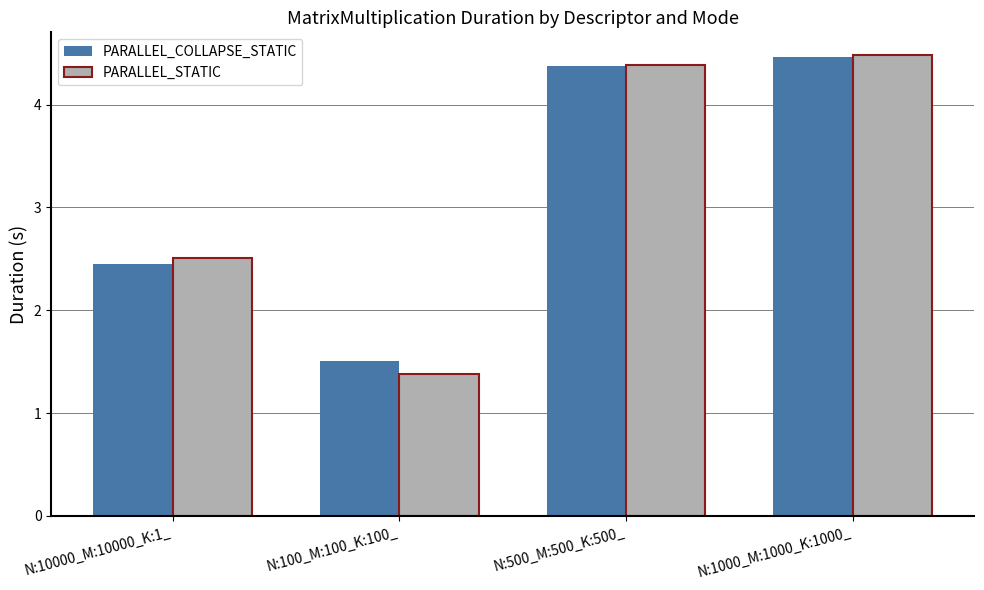

Count the number of categories in the chart.

4